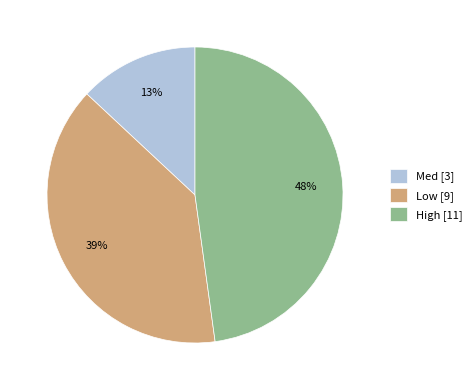

To the nearest percent, what is the difference between the Low and Med slice percentages?

26%